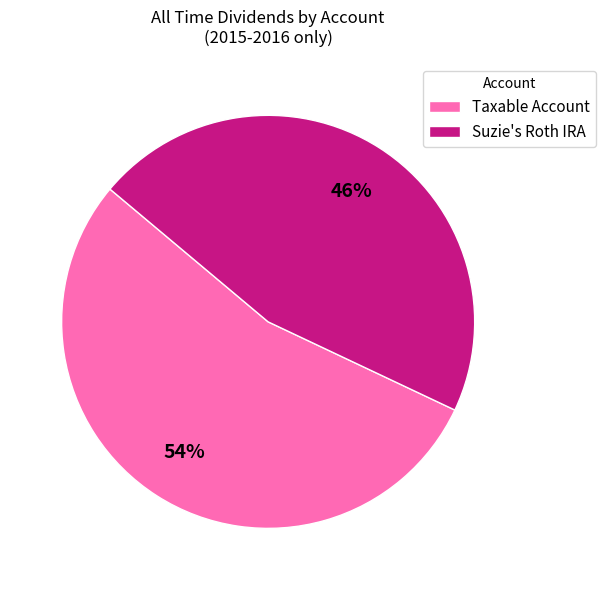

Is it true that Suzie's Roth IRA is 56% of the pie?

False